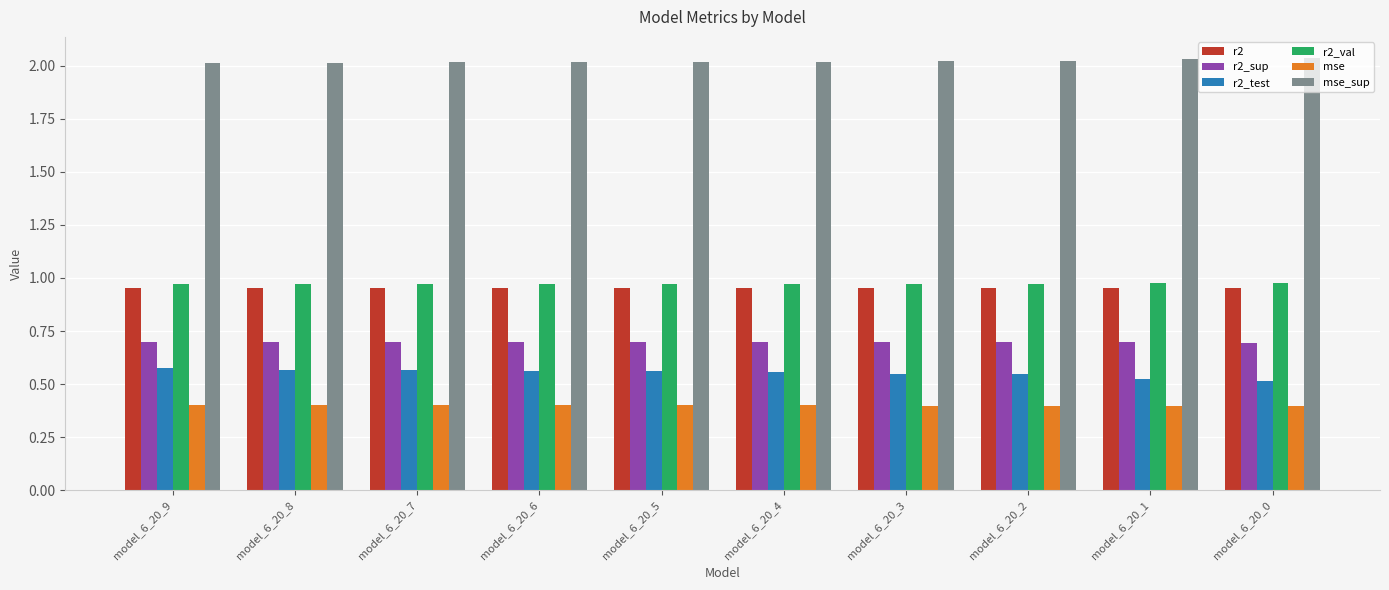

At how many categories does at least one series exceed 0?

10